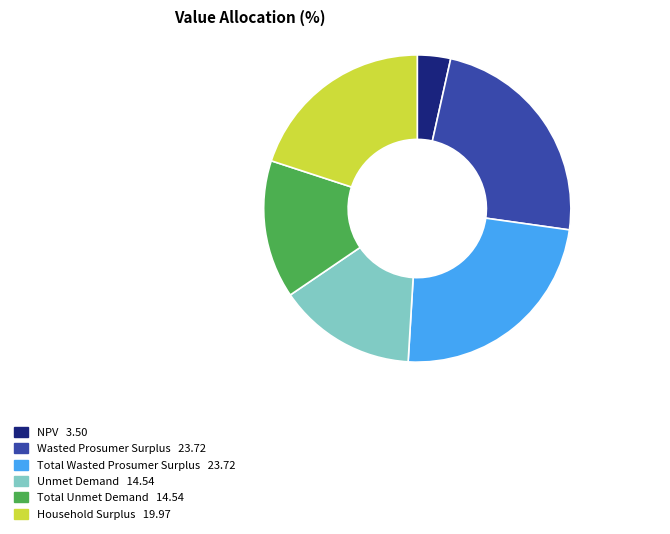

Does Total Unmet Demand represent more than half of the total?

No